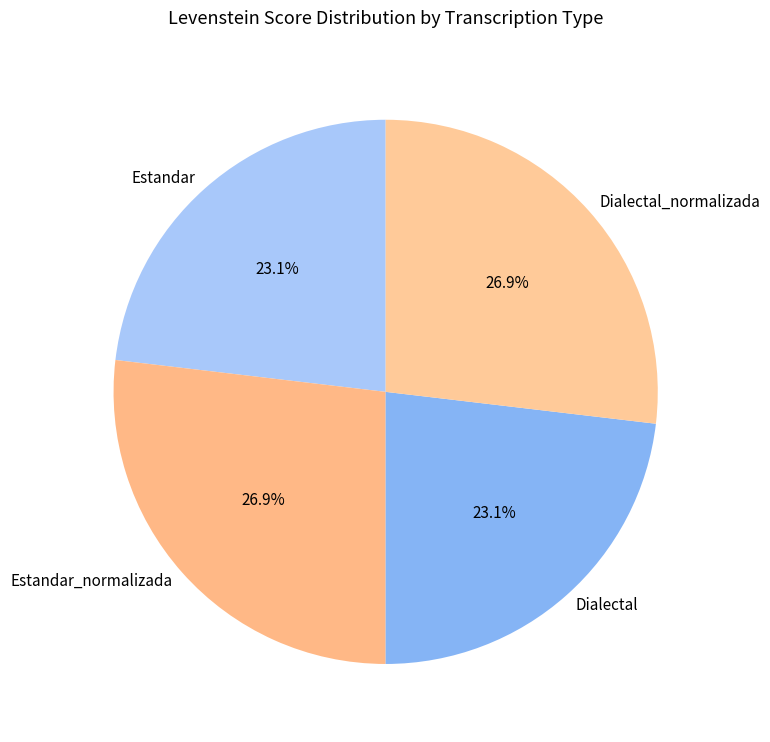

To the nearest percent, what is the combined percentage of Dialectal_normalizada and Dialectal?

50%